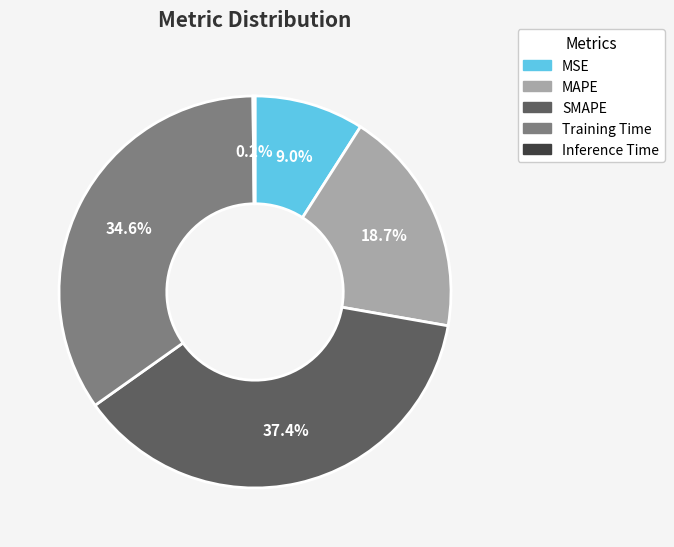

Is there any slice that represents more than half of the pie?

No